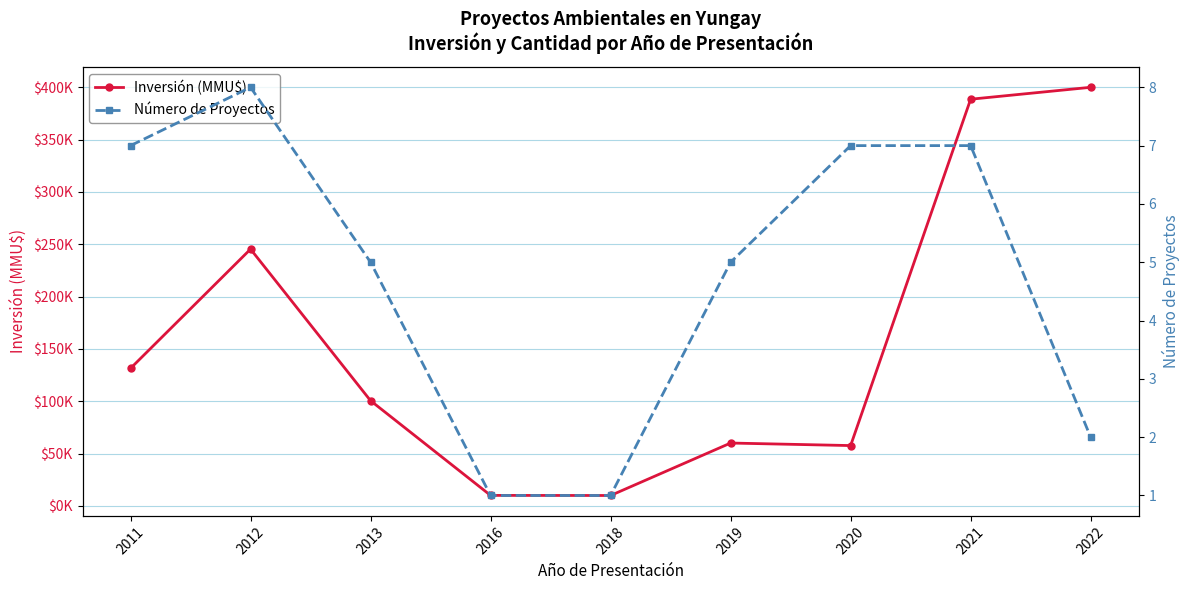

True or false: Inversión (MMU$) and Número de Proyectos intersect in this chart.

False